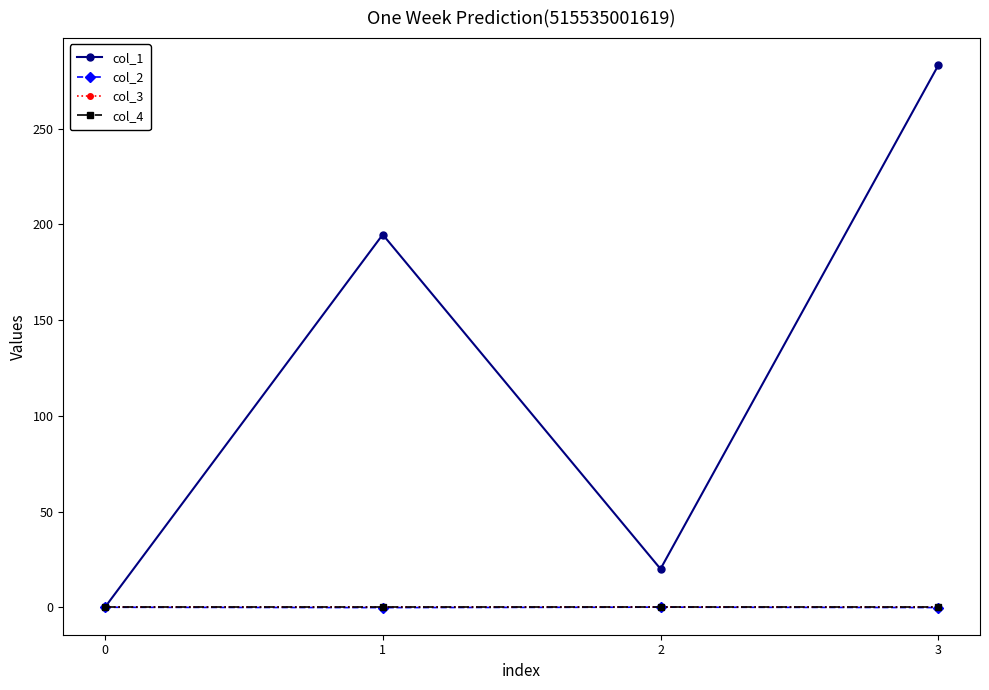

Is the value of col_1 at 3 greater than the value of col_3 at 2?

Yes